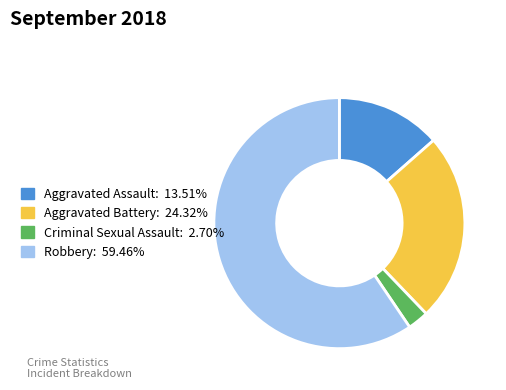

Do Robbery and Aggravated Battery together represent more than half of the pie?

Yes